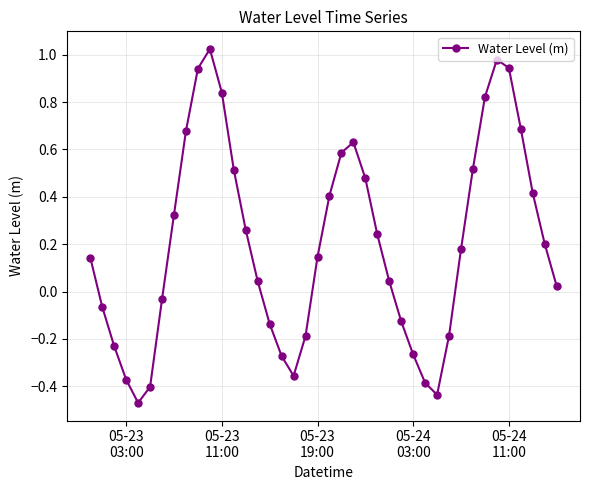

What is the difference between the maximum and minimum values?

1.5